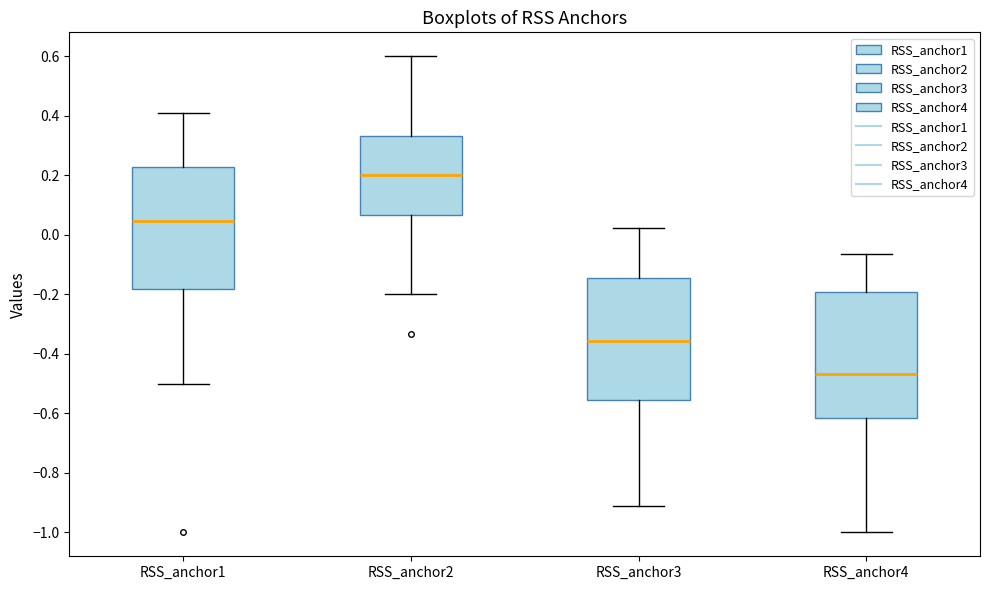

Reading left to right, read every box against the y-axis: the position of its median line, the range the box covers, and the ends of its whiskers. The values are not printed on the chart, so give them approximately, as read against the axis.

RSS_anchor1: median 0.04, box -0.18 to 0.22, whiskers -0.50 to 0.40
RSS_anchor2: median 0.20, box 0.06 to 0.34, whiskers -0.20 to 0.60
RSS_anchor3: median -0.36, box -0.56 to -0.14, whiskers -0.92 to 0.02
RSS_anchor4: median -0.46, box -0.62 to -0.20, whiskers -1.00 to -0.06